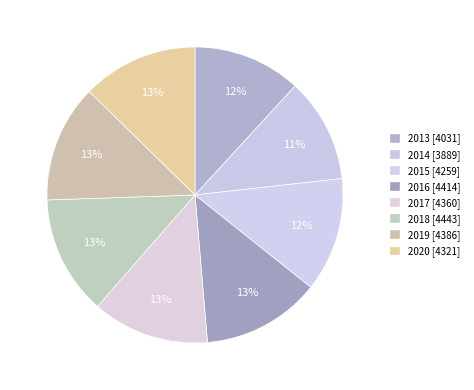

Combined, do 2015 and 2017 account for over 50%?

No